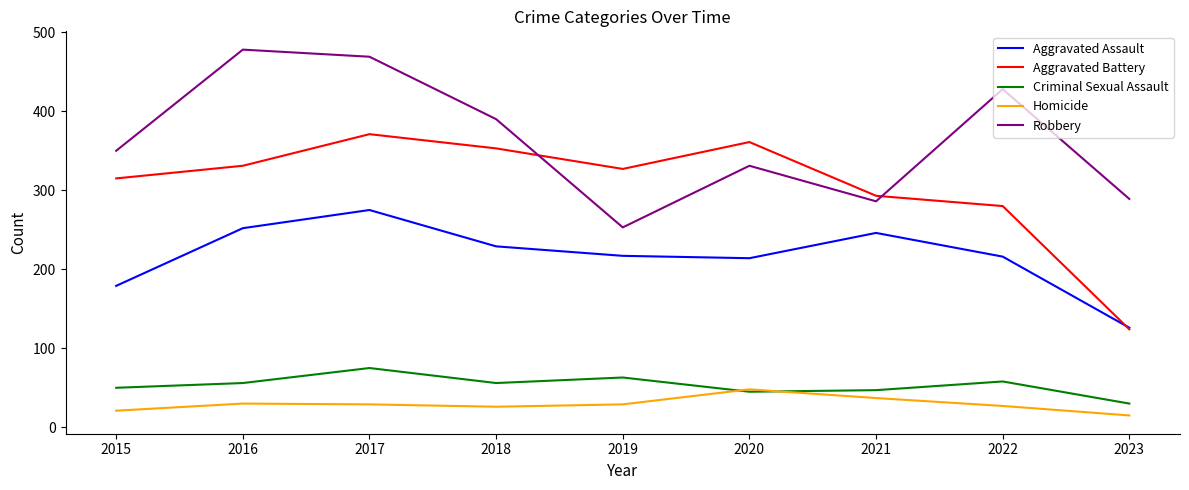

Which category has the lowest value in the Homicide series?

2023